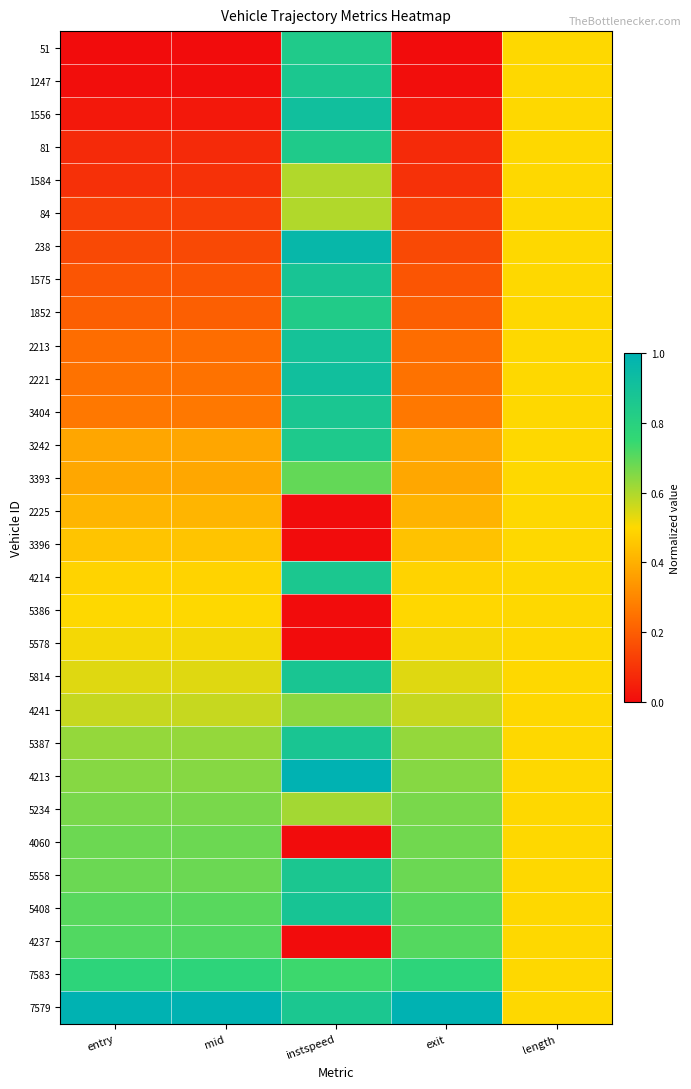

At how many categories does at least one series exceed 0?

5